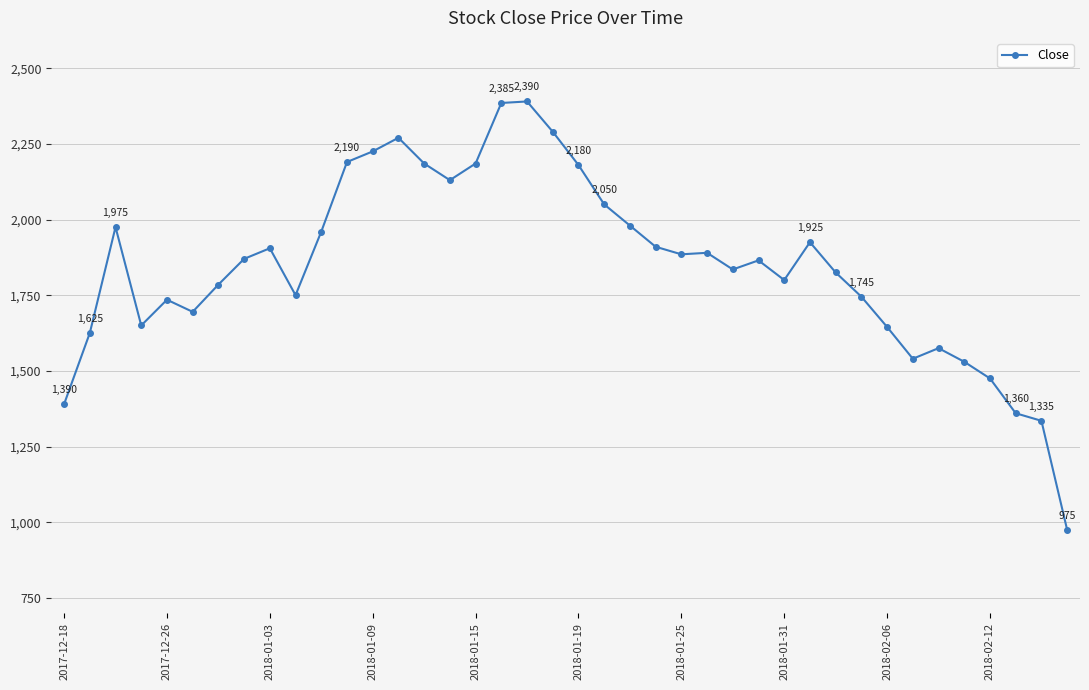

How many series are shown in this chart?

1